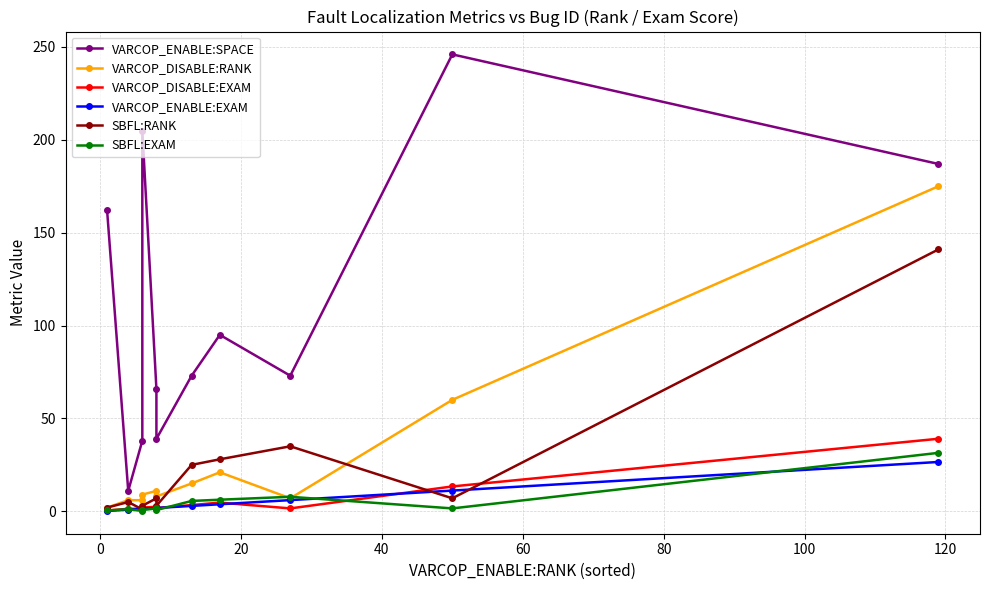

Which series has the largest range (max minus min)?

VARCOP_ENABLE:SPACE